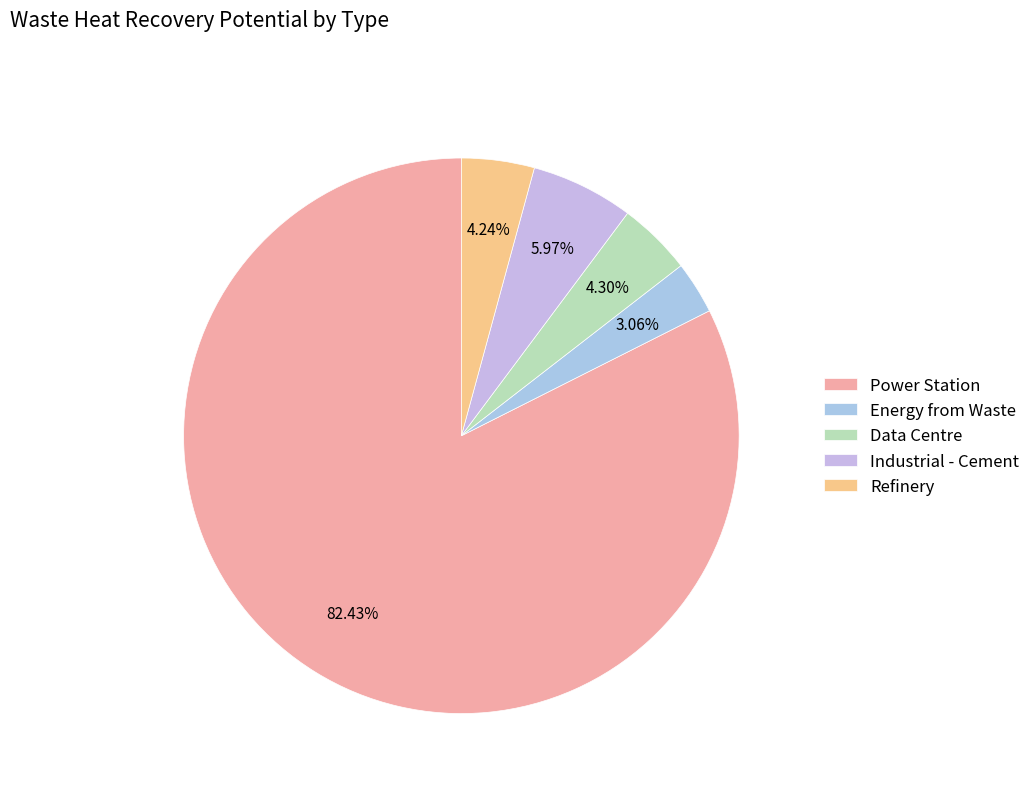

Is there a majority slice in this chart?

Yes